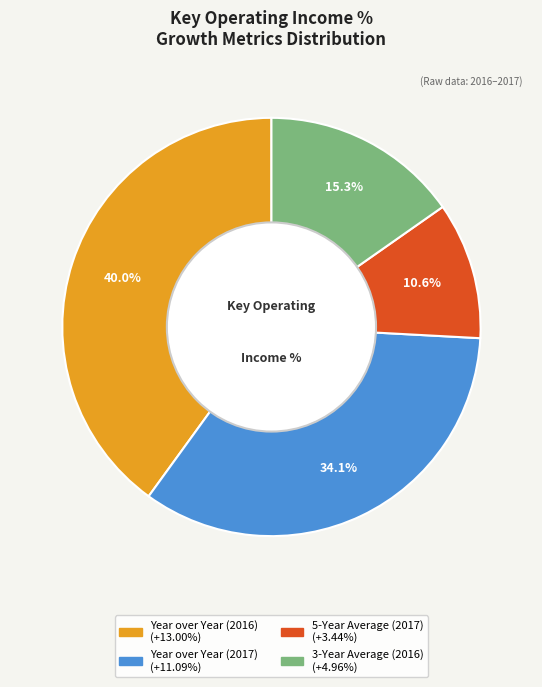

The 5-Year Average (2017) slice represents 11% of the pie. True or false?

True